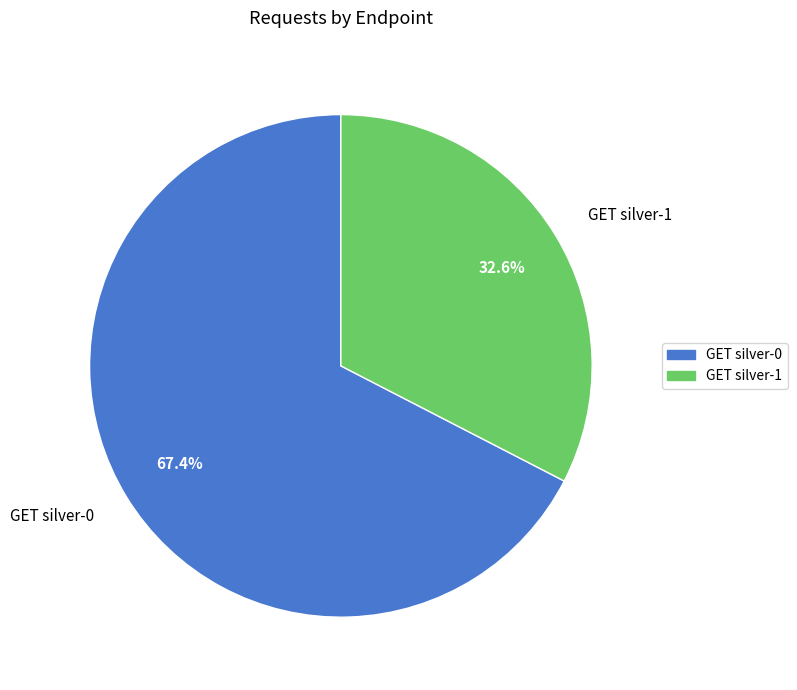

Combined, do GET silver-0 and GET silver-1 account for over 50%?

Yes